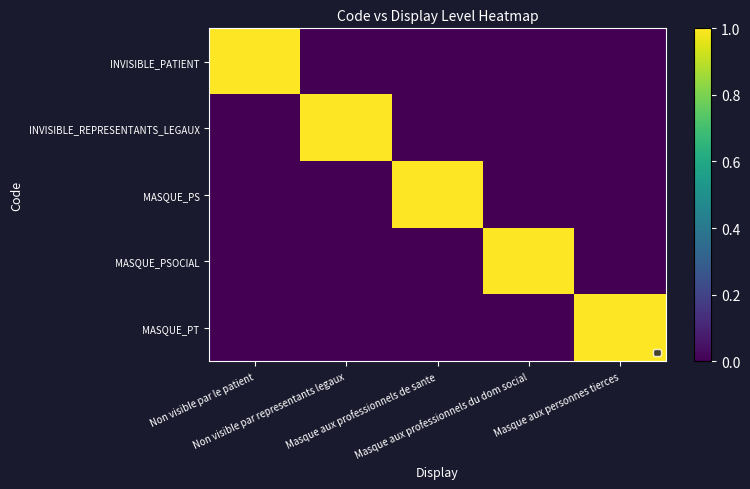

At how many categories does at least one series exceed 0?

5